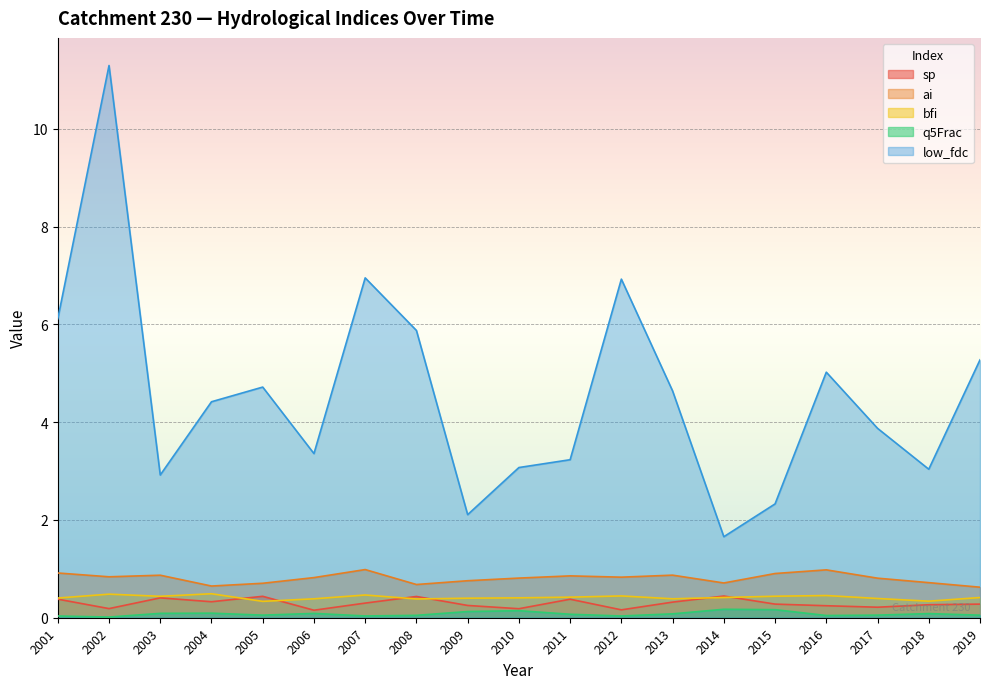

True or false: ai and bfi intersect in this chart.

False